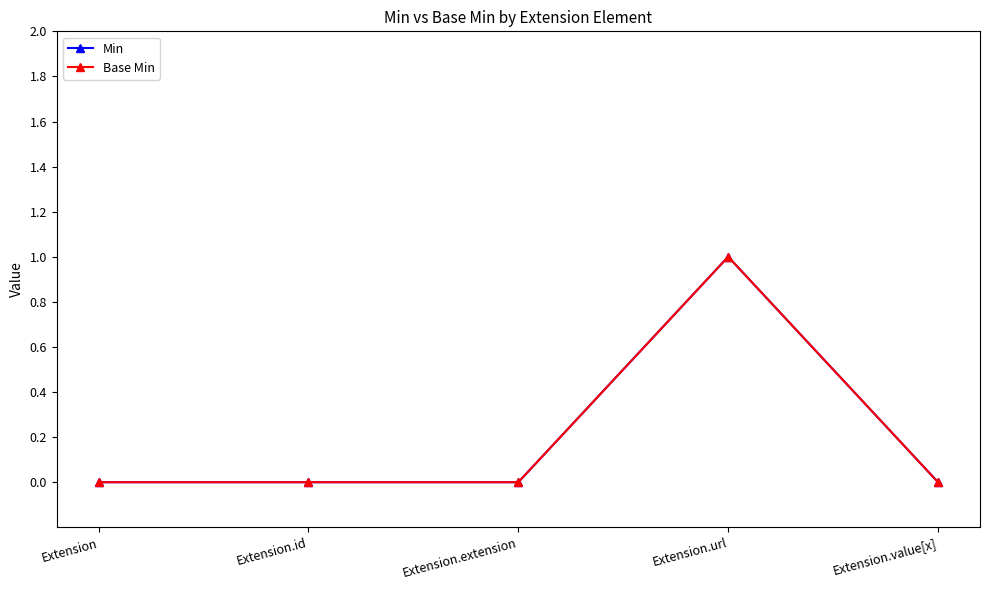

Does the chart have visible grid lines?

No